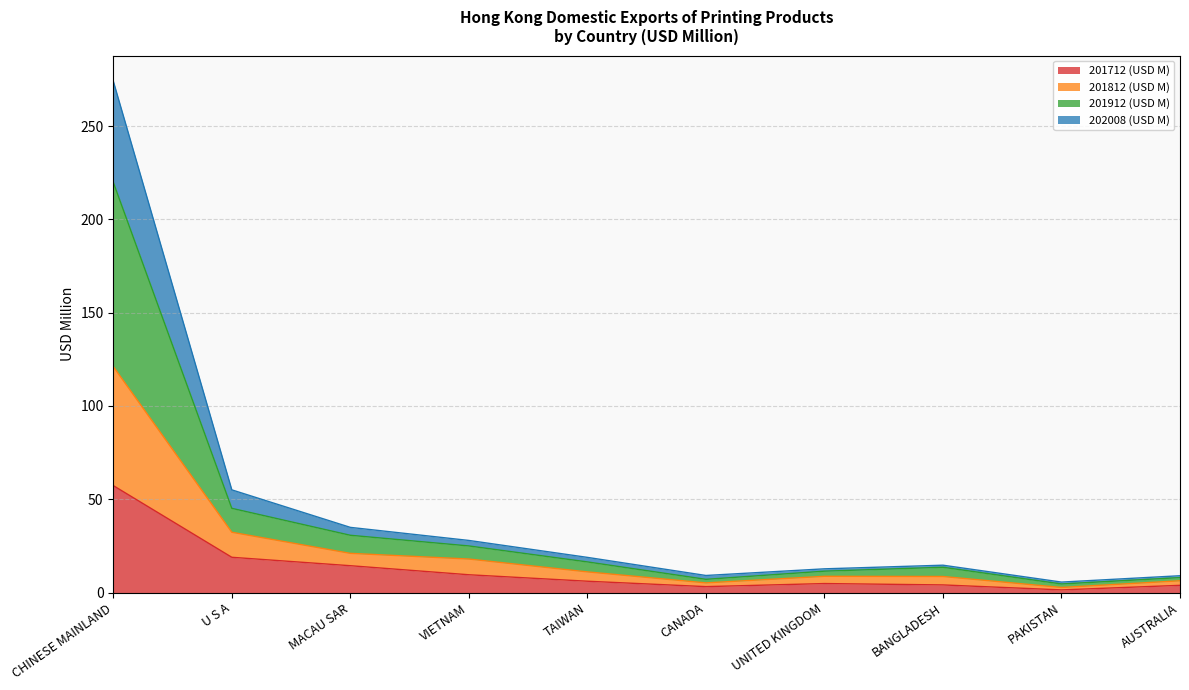

What is the highest value of the 201712 (USD M) series?

57.3